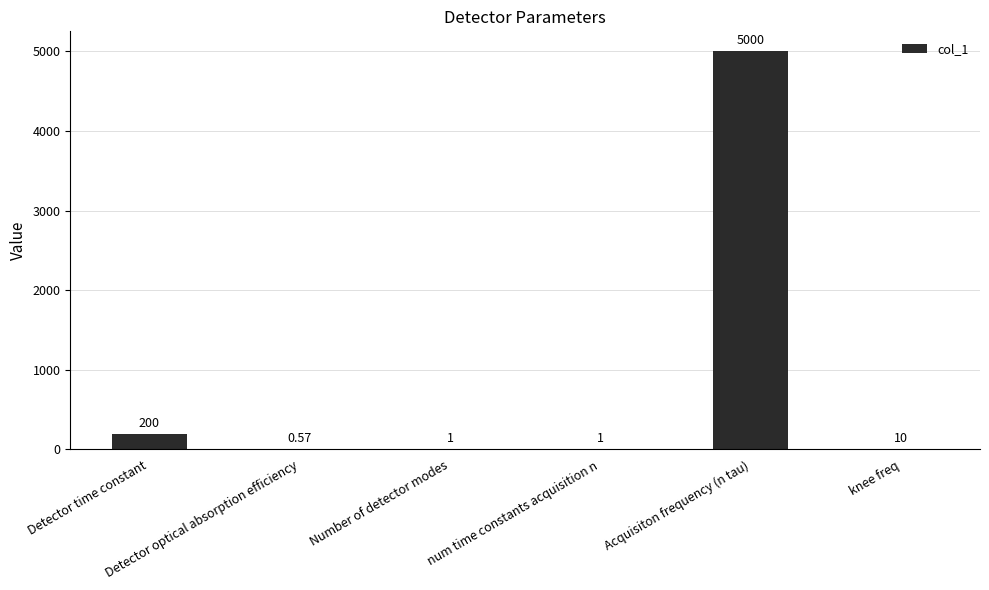

Rank the categories by value from lowest to highest.

Detector optical absorption efficiency, Number of detector modes, num time constants acquisition n, knee freq, Detector time constant, Acquisiton frequency (n tau)